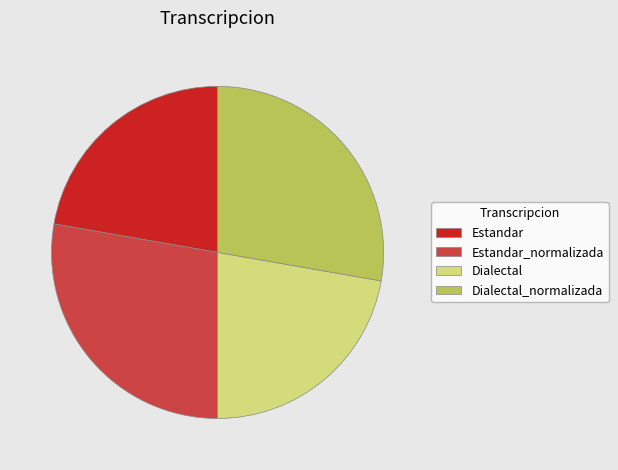

What is the ratio of the value at Estandar to the value at Dialectal_normalizada?

0.8